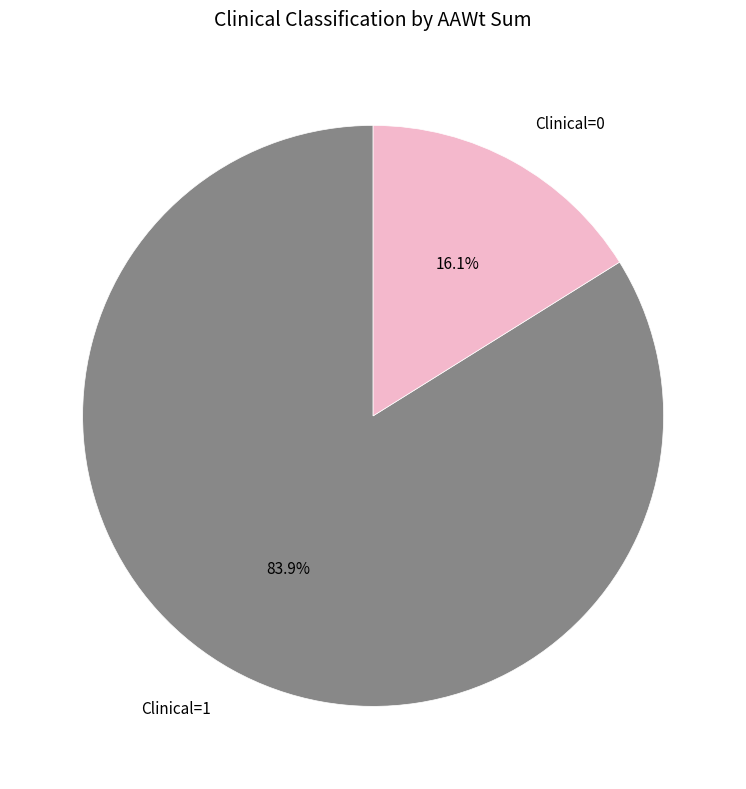

Which has a higher value, Clinical=0 or Clinical=1?

Clinical=1